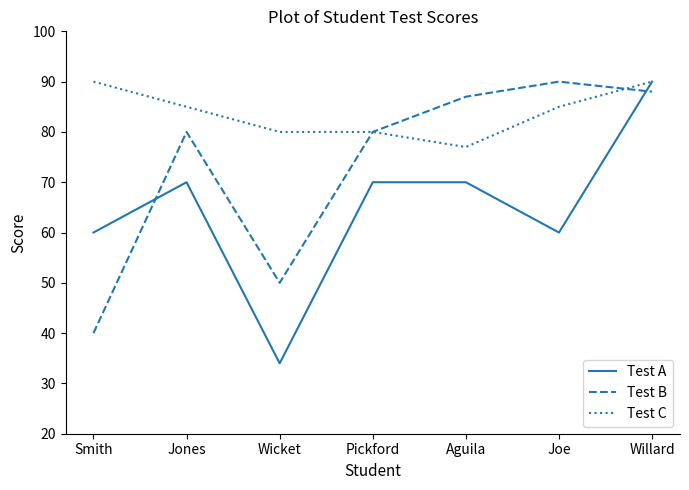

Is this an area chart (filled region under the line)?

No